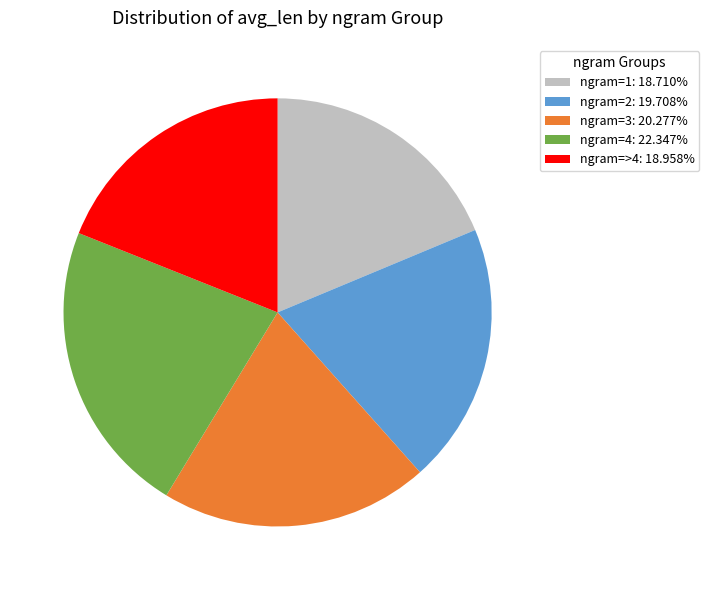

Combined, do ngram=1: 18.710% and ngram=3: 20.277% account for over 50%?

No